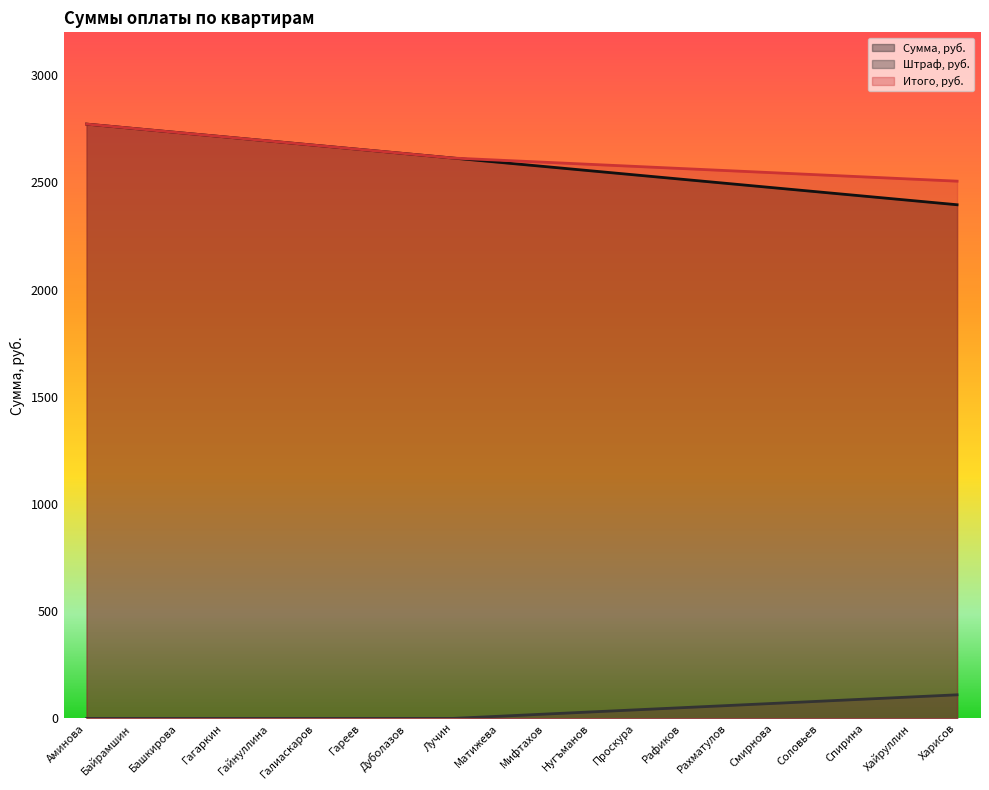

Is the value of Штраф, руб. at Смирнова greater than the value of Сумма, руб. at Рахматулов?

No